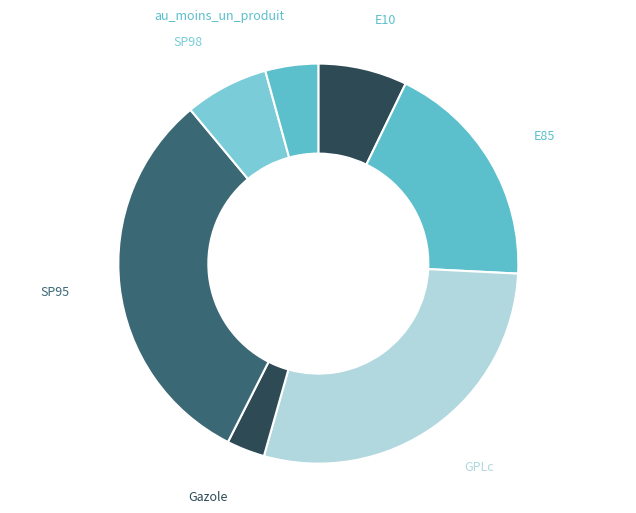

What is the smallest slice in the pie chart?

Gazole